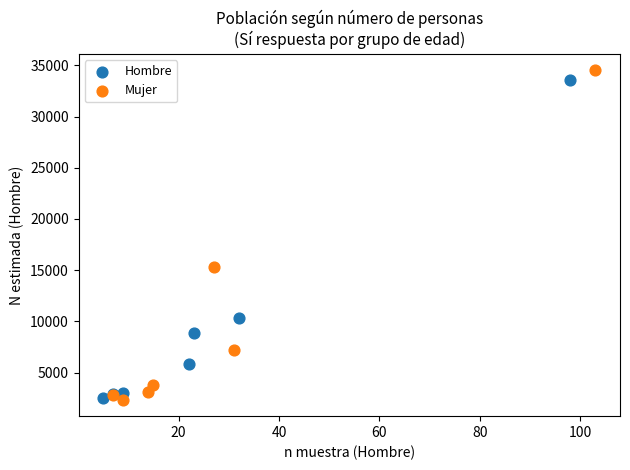

Which series has the largest Y range (max minus min)?

Mujer